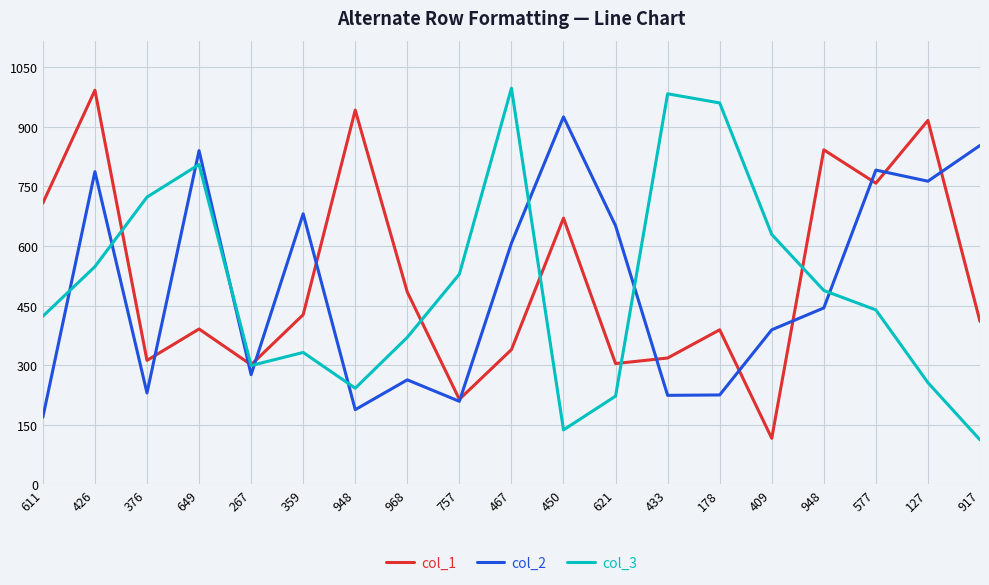

At 433, list the series in order from largest to smallest.

col_3, col_1, col_2